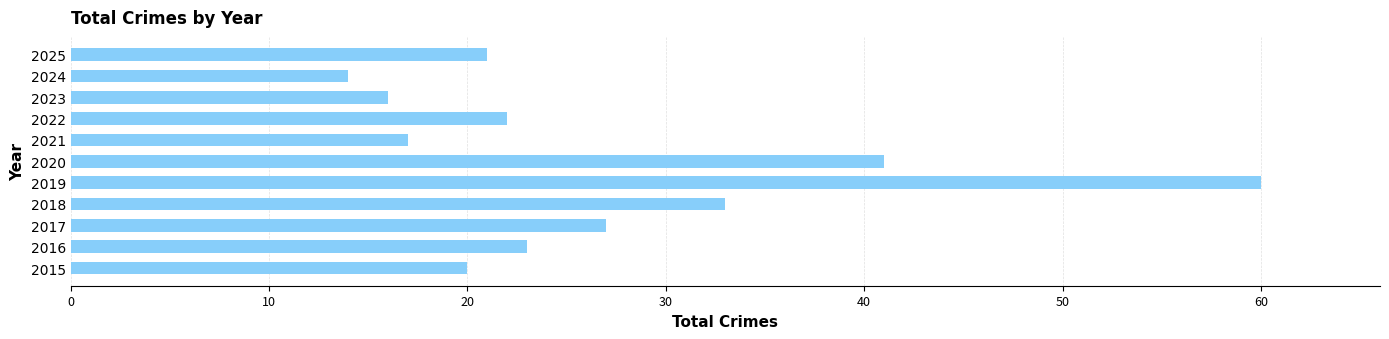

What is the change in value from 2020 to 2024?

-27